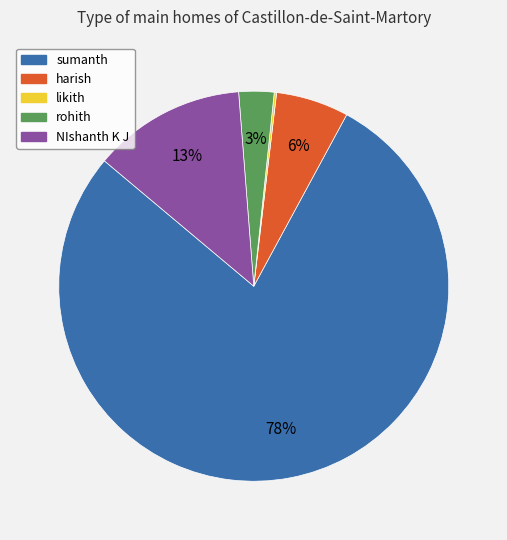

To the nearest percent, what is the average slice percentage?

20%